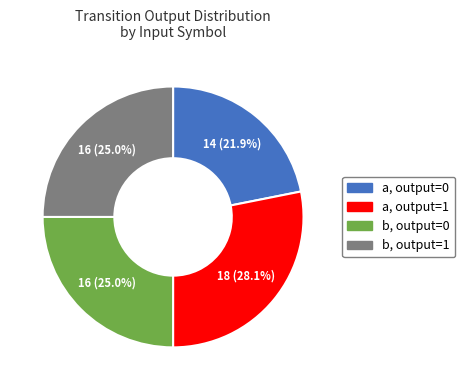

To the nearest percent, what is the difference between the a, output=1 and b, output=1 slice percentages?

3%